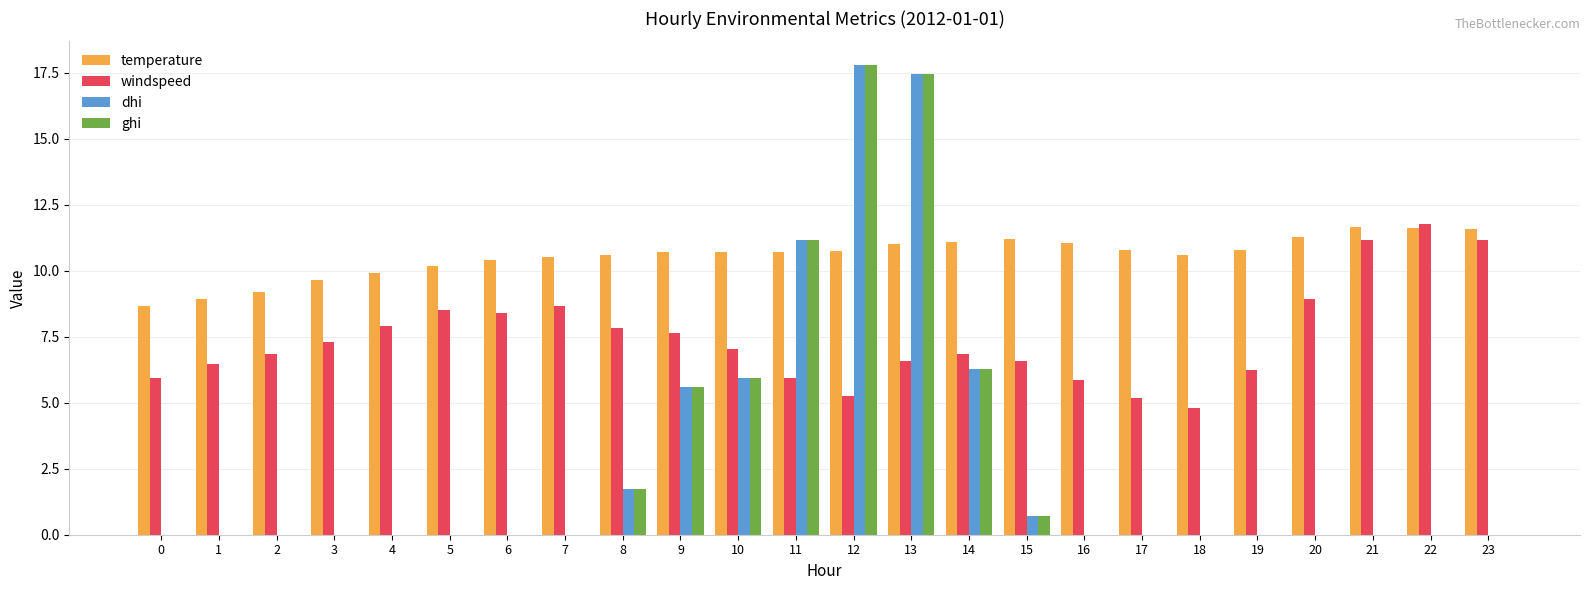

How many distinct data groups are displayed?

4